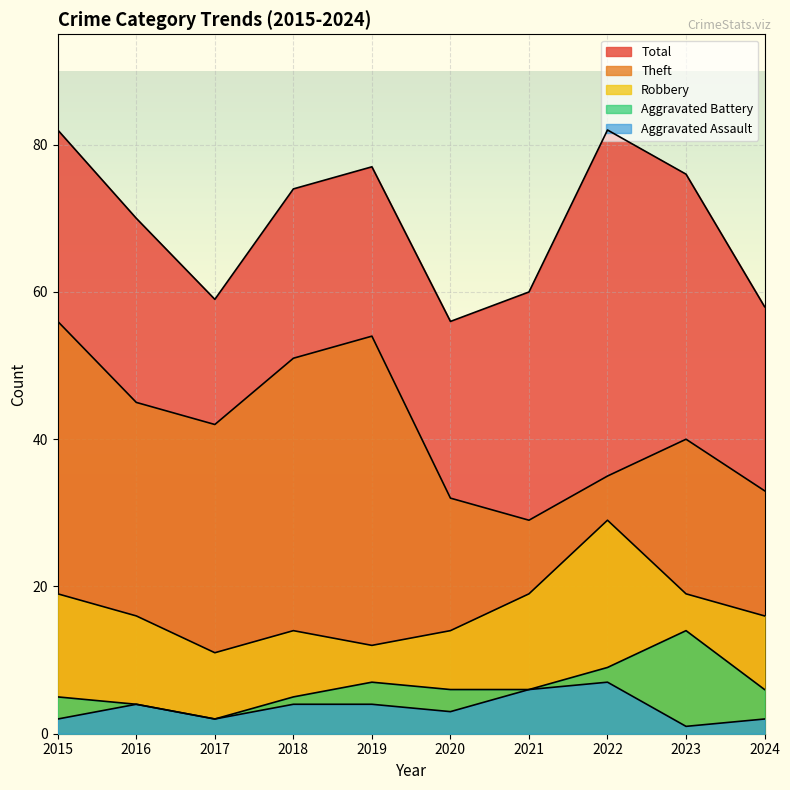

At which category is the sum across all series the highest?

2015